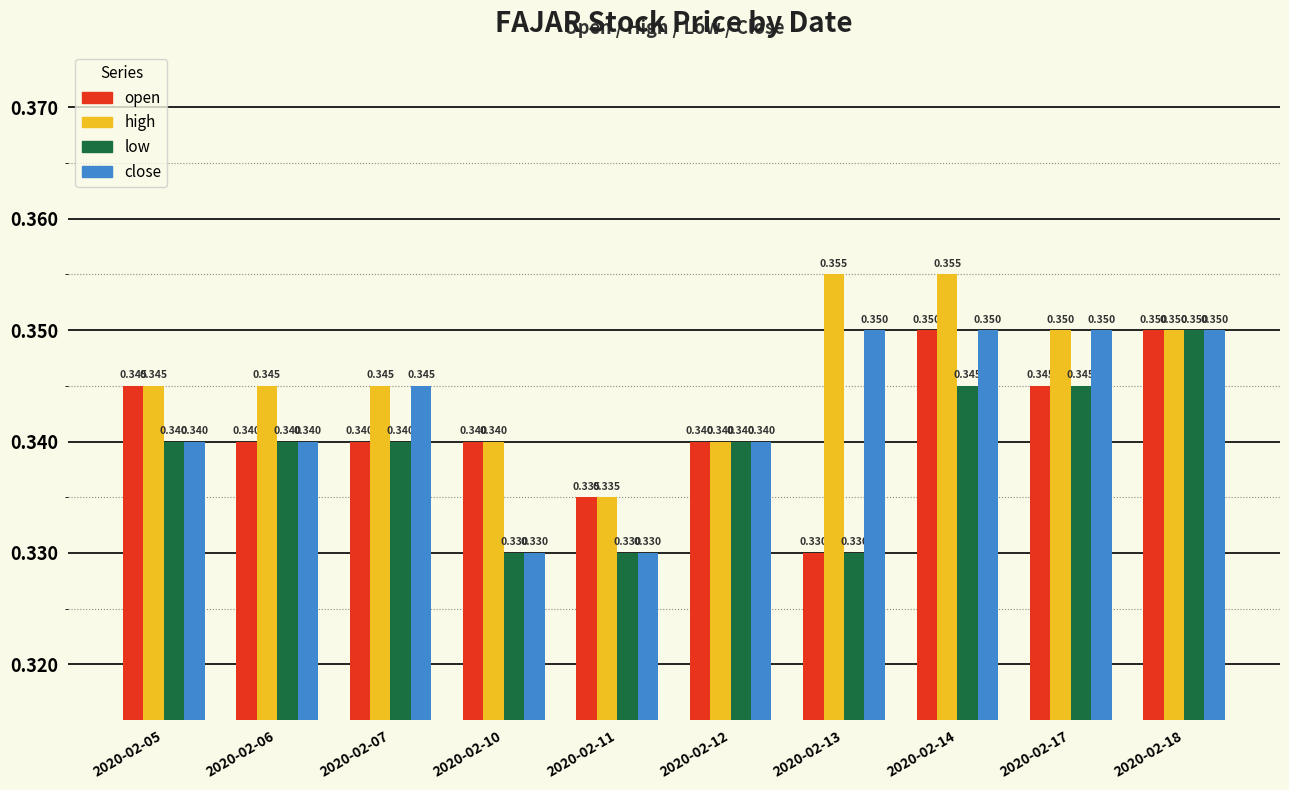

Between 2020-02-10 and 2020-02-14, which series saw the biggest shift?

close